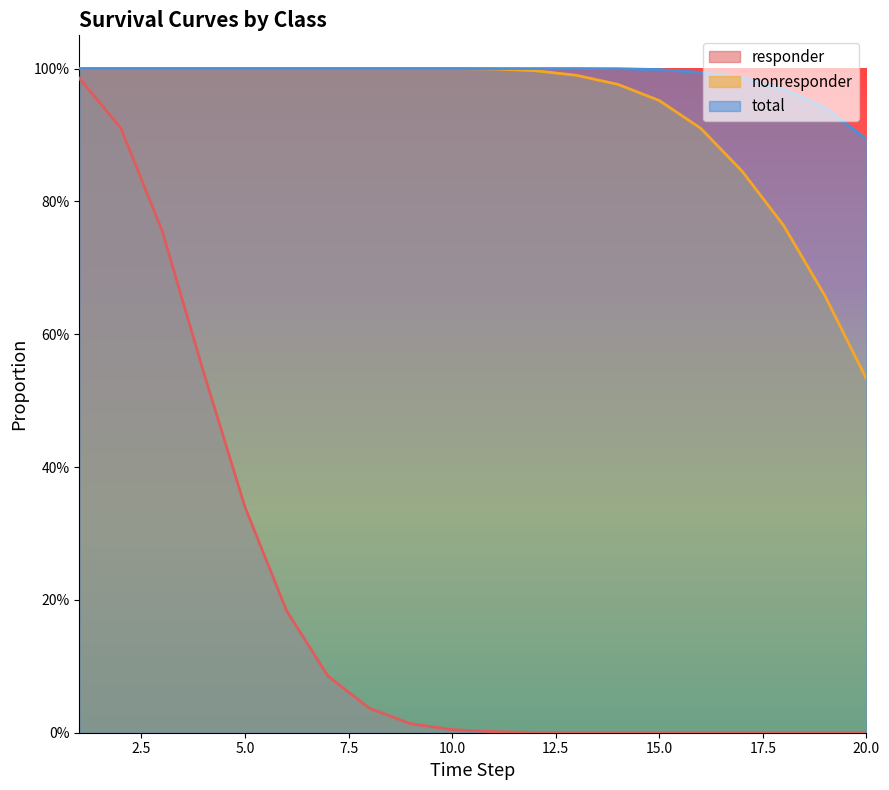

How many series are shown in this chart?

3